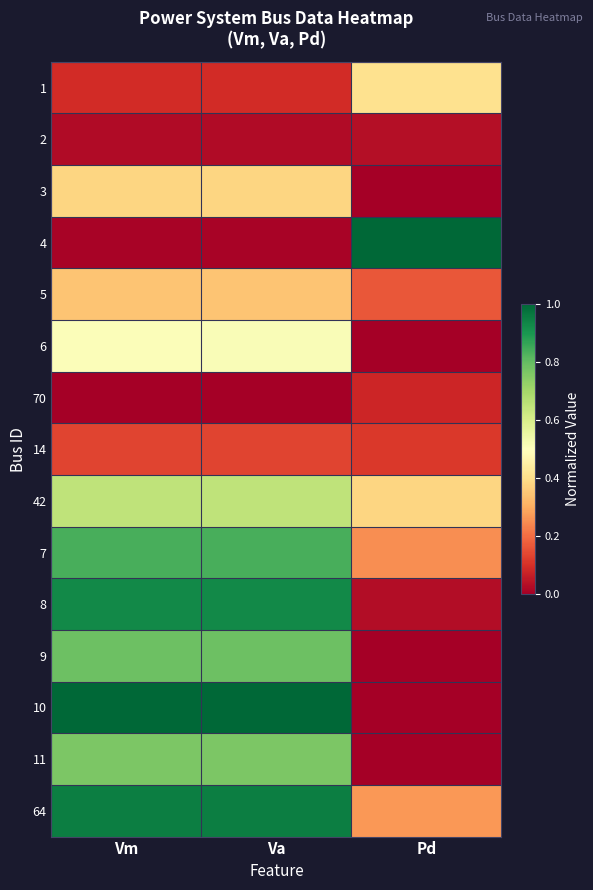

How many data points does each series have?

3